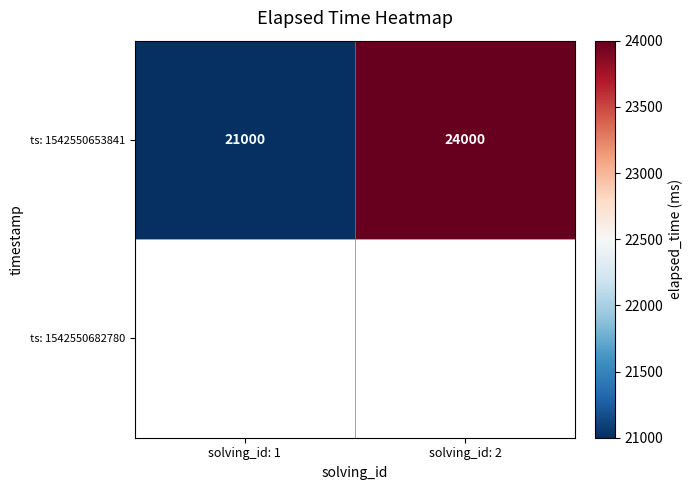

Which has a higher value, solving_id: 1 or solving_id: 2?

solving_id: 2